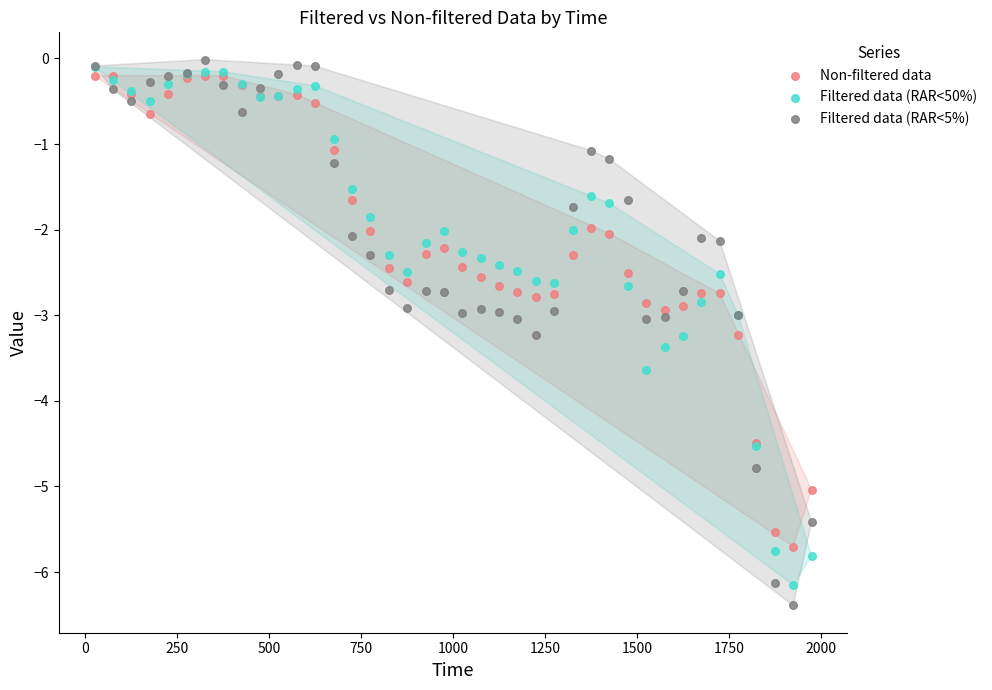

Which series contains the lowest Y value?

Filtered data (RAR<5%)